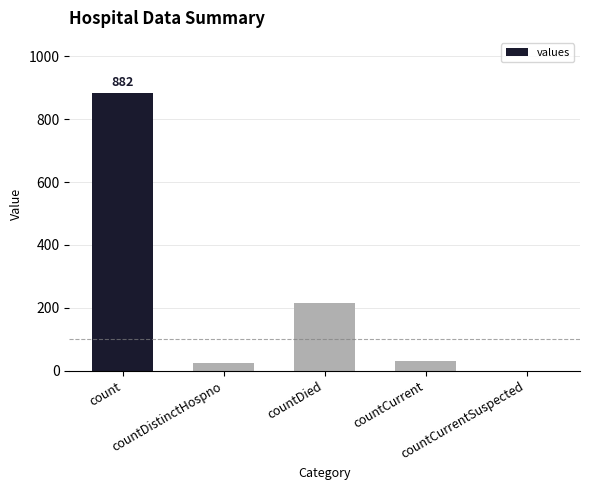

What is the sum of all values?

1154